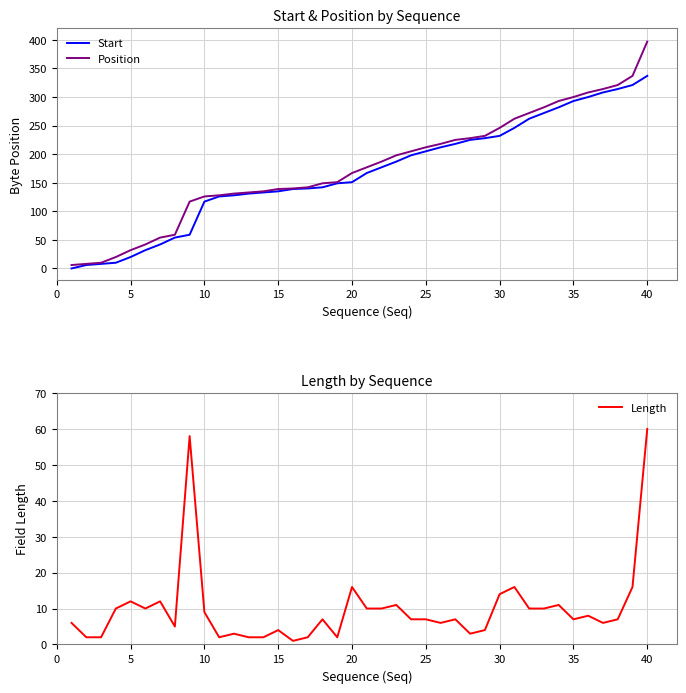

What is the difference between the maximum and second lowest values in the Length series?

58